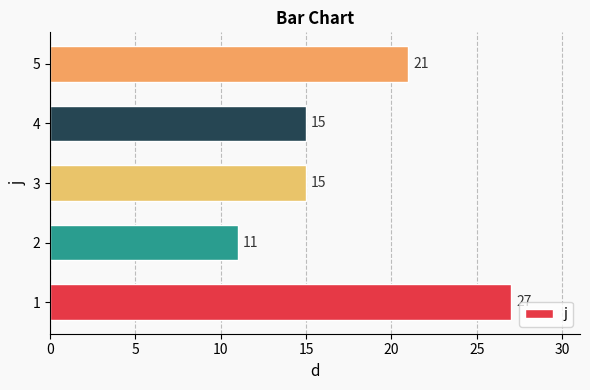

Which label corresponds to the smallest value in the chart?

2